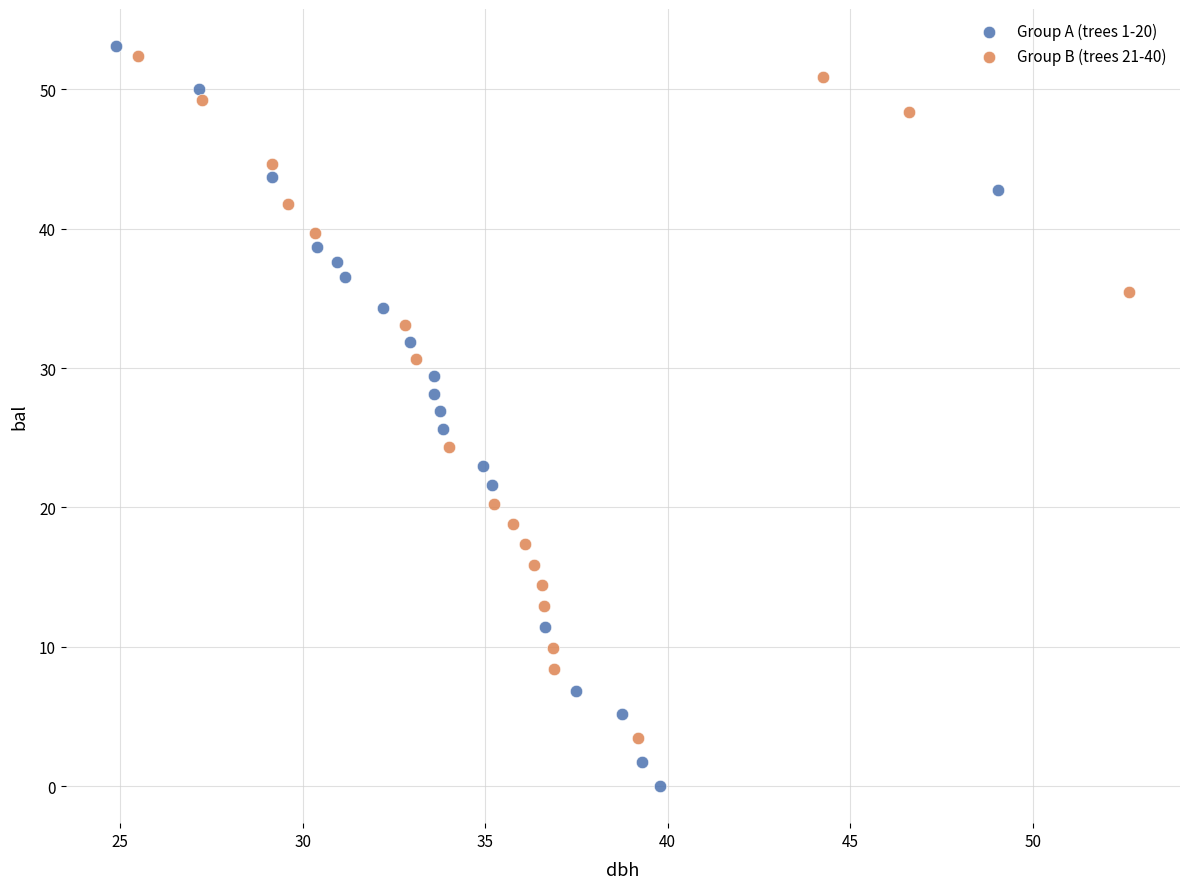

Which series has the largest Y range (max minus min)?

Group A (trees 1-20)